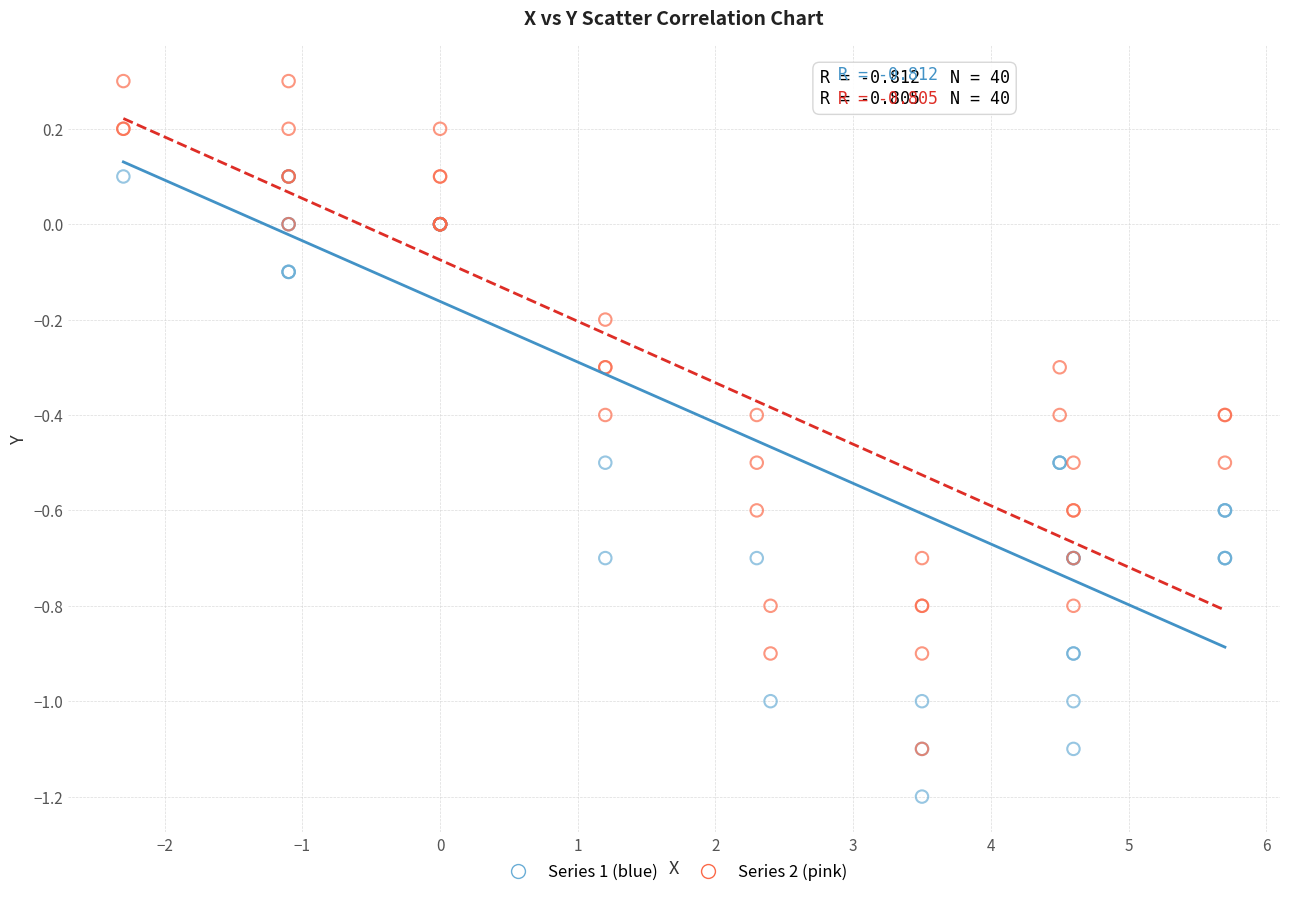

What are all the series names shown in the legend?

Series 1 (blue), Series 2 (pink)